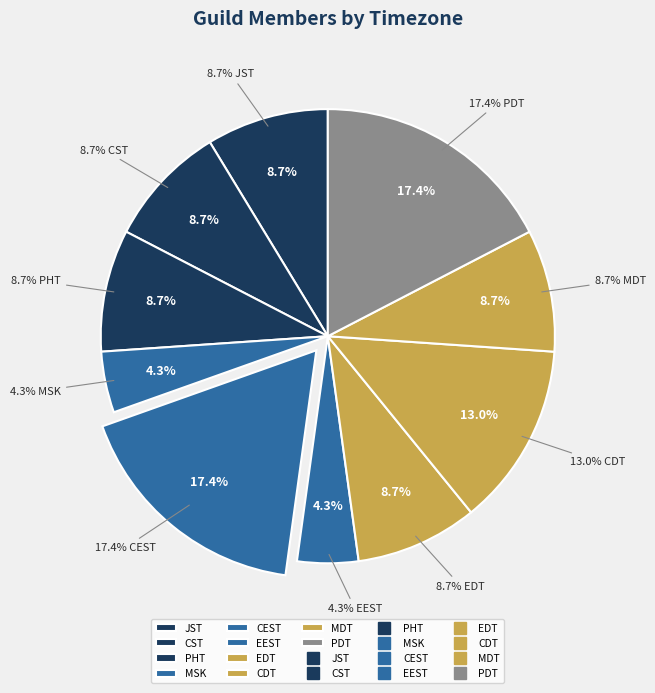

The CEST slice represents 17% of the pie. True or false?

True